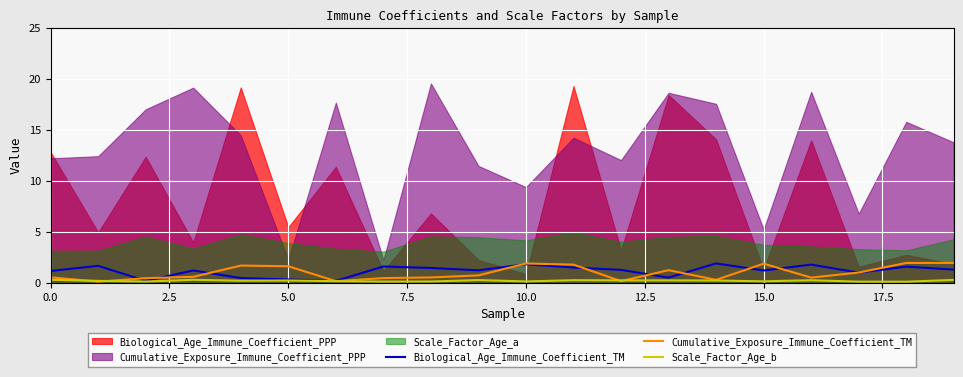

After their last crossing, which series has the higher values: Cumulative_Exposure_Immune_Coefficient_TM or Scale_Factor_Age_b?

Cumulative_Exposure_Immune_Coefficient_TM